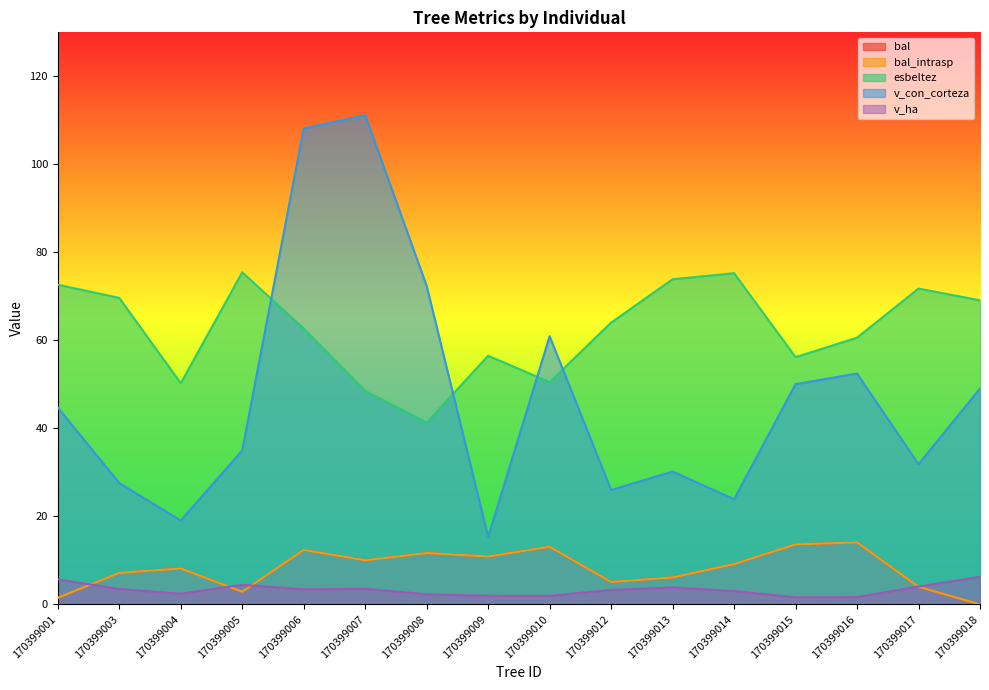

The value of v_con_corteza at 170399017 is 20.8. True or false?

False